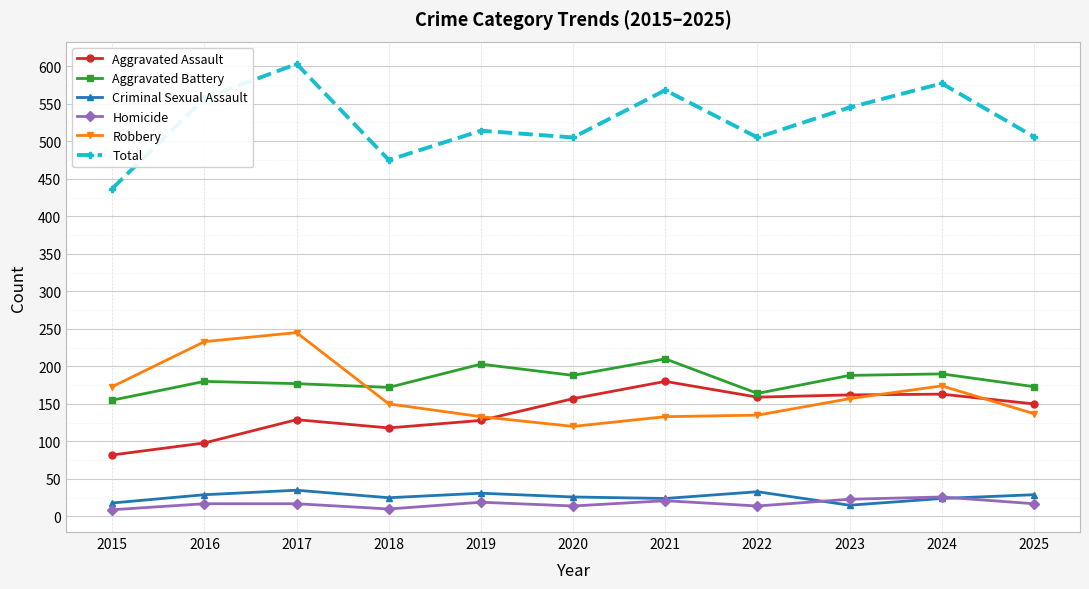

At which category is the sum across all series the highest?

2017